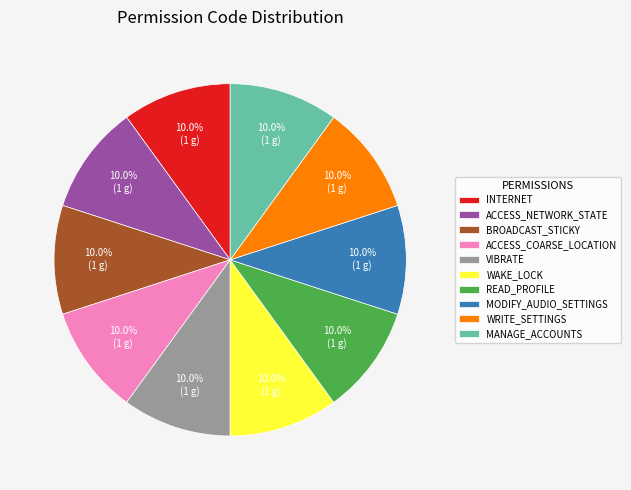

Approximately how many times larger is the value at ACCESS_NETWORK_STATE compared to WRITE_SETTINGS?

1.0